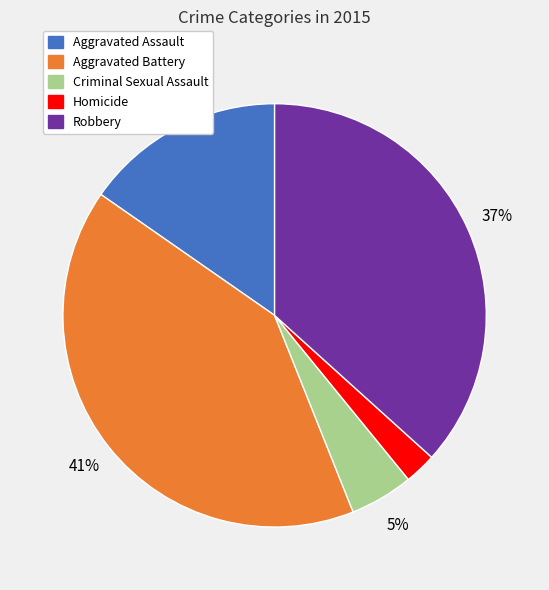

Is it true that Aggravated Assault is 15% of the pie?

True